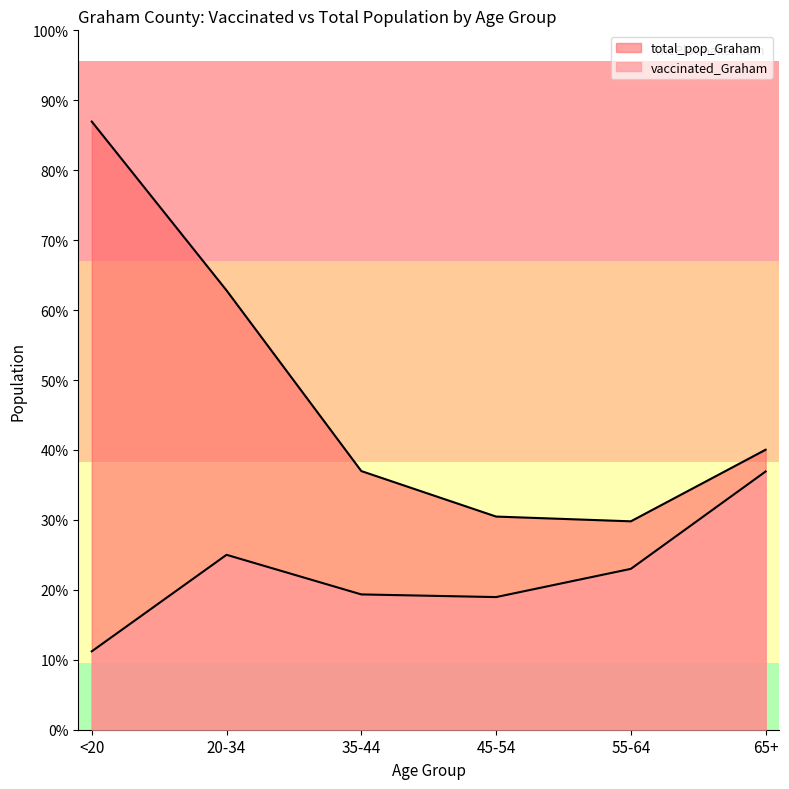

At 65+, list the series in order from largest to smallest.

total_pop_Graham, vaccinated_Graham